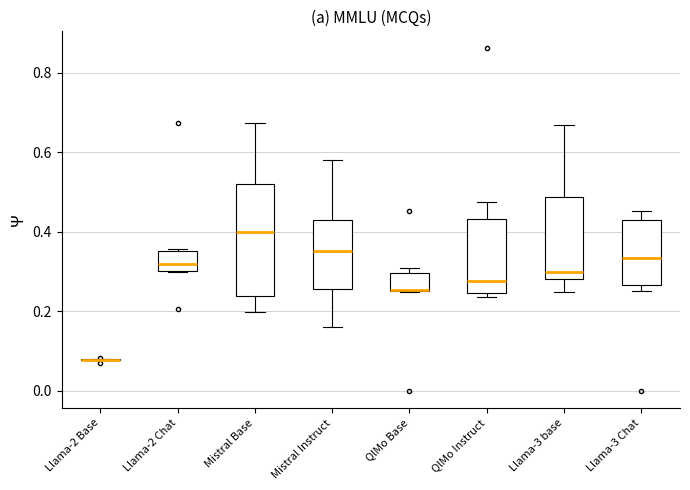

Which box is the tallest, from its lower edge to its upper edge?

Mistral Base